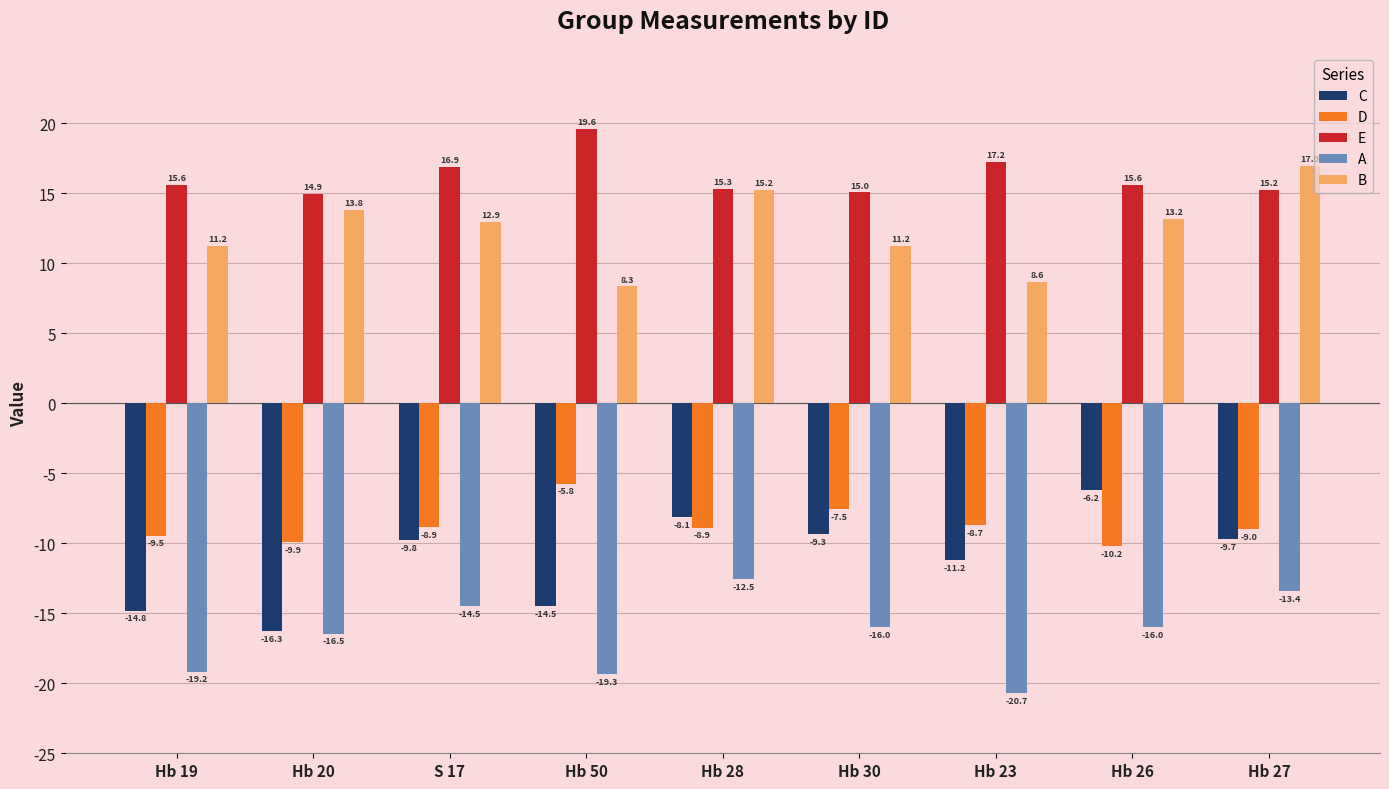

At which category does the chart reach its peak across all series?

Hb 50